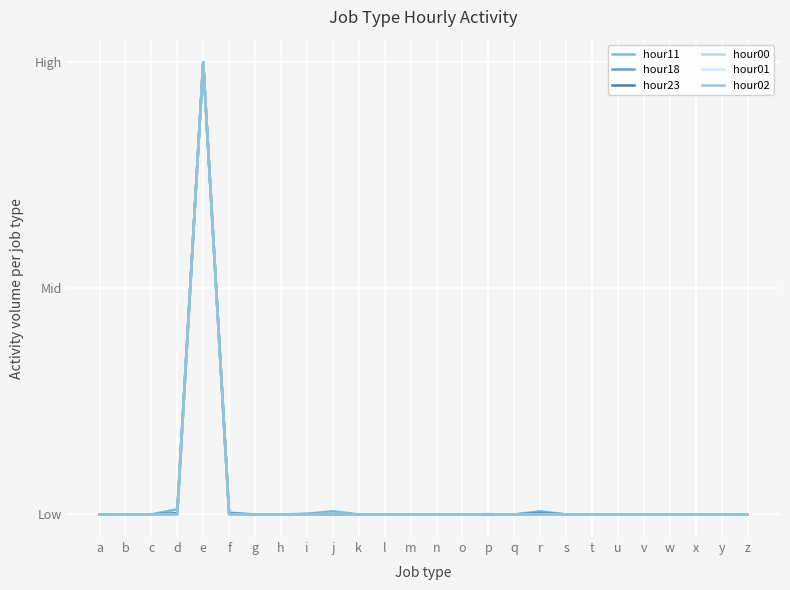

Does the chart have visible grid lines?

Yes